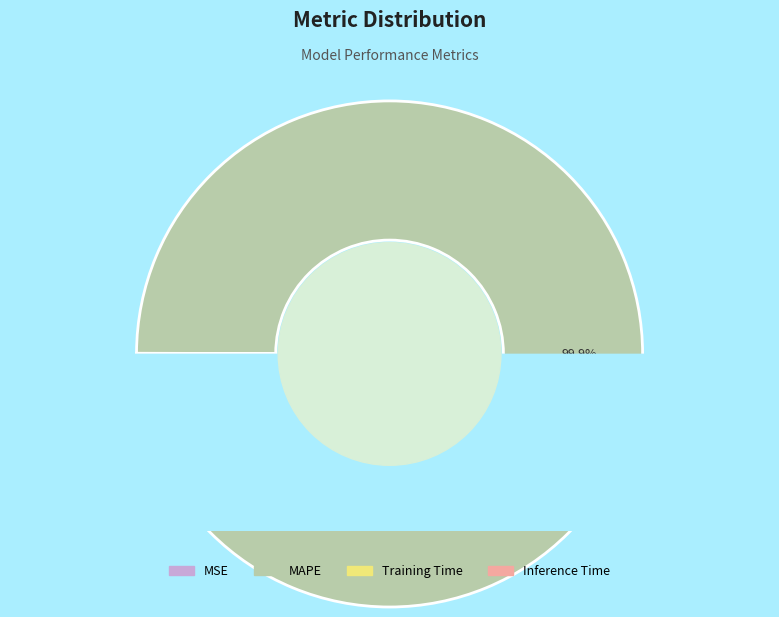

How many slices are in this pie chart?

4